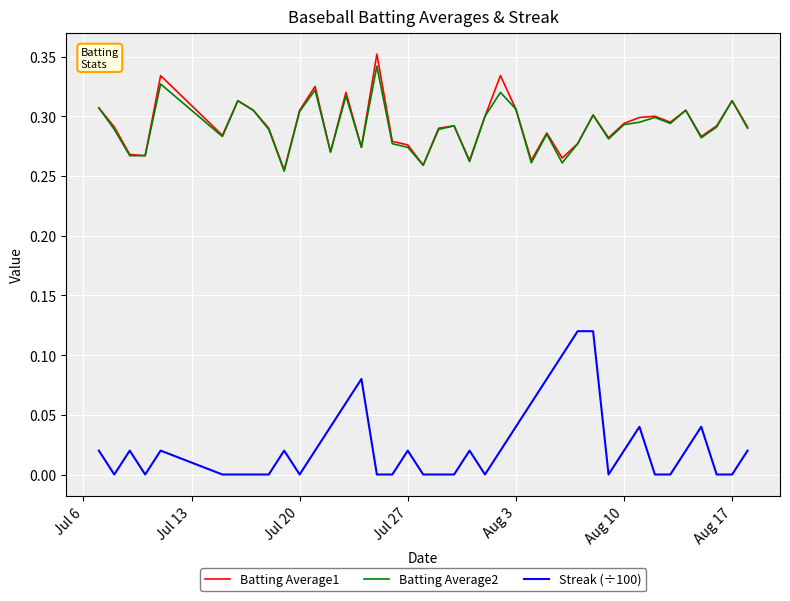

True or false: Batting Average1 and Streak (÷100) intersect in this chart.

False